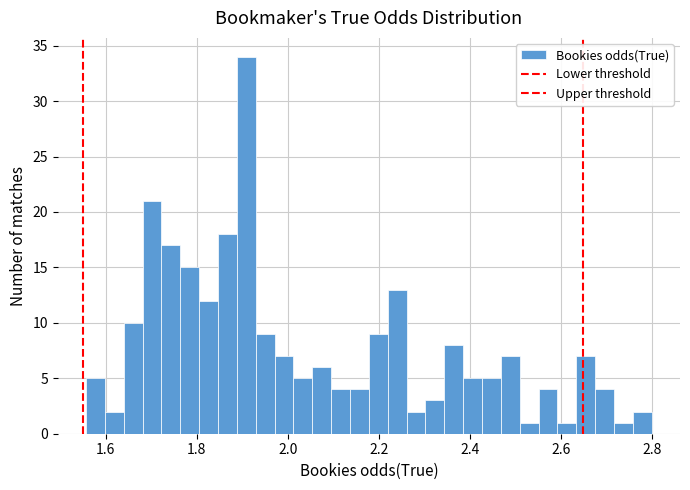

Read against the x-axis, roughly where is the centre of the tallest bar?

1.90